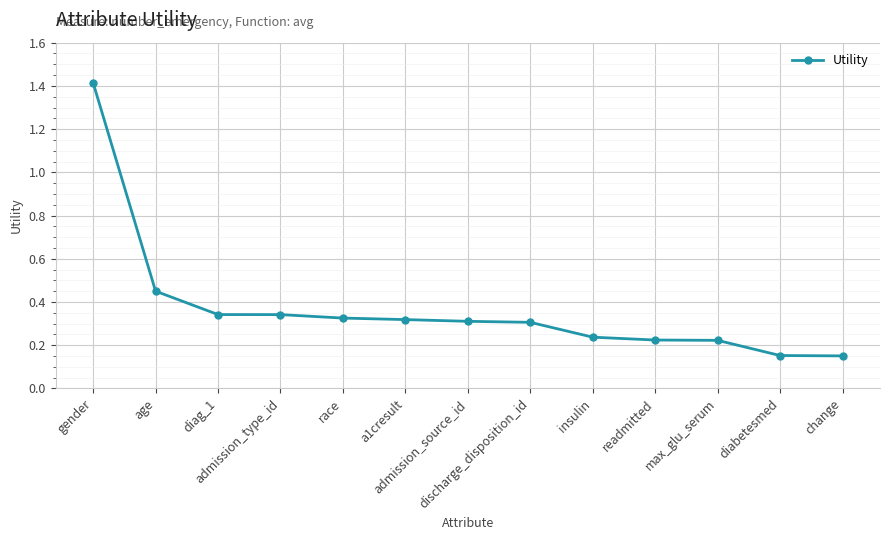

What is the greatest value displayed?

1.4